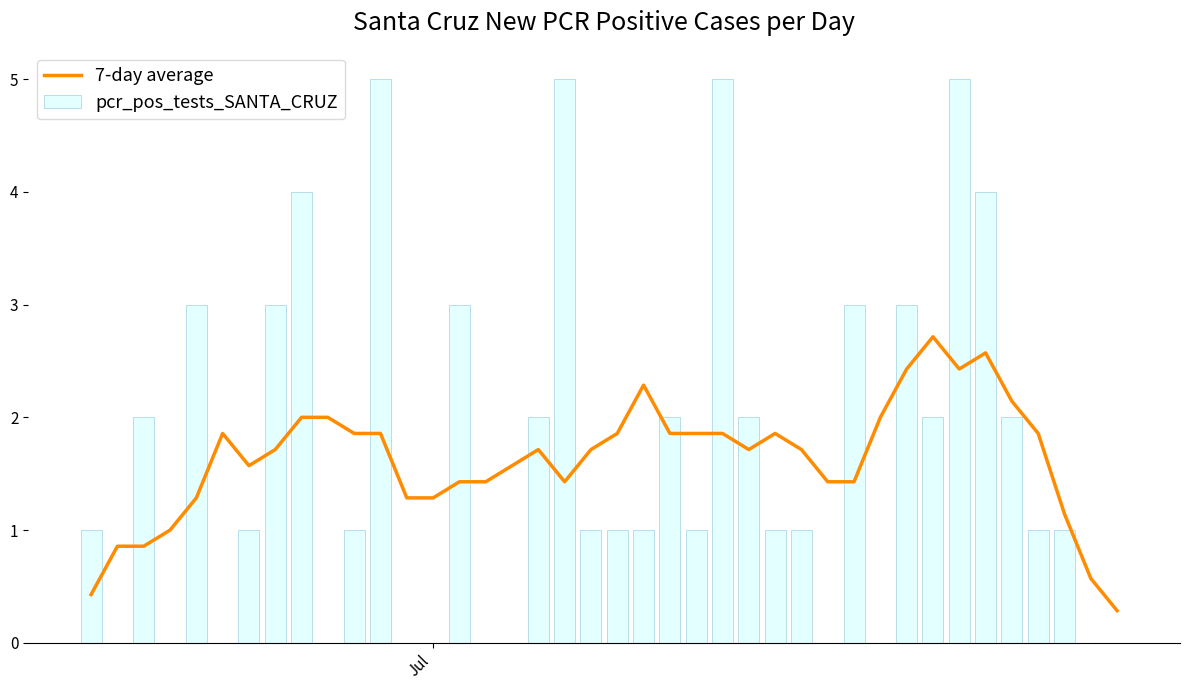

What are all the series names shown in the legend?

7-day average, pcr_pos_tests_SANTA_CRUZ